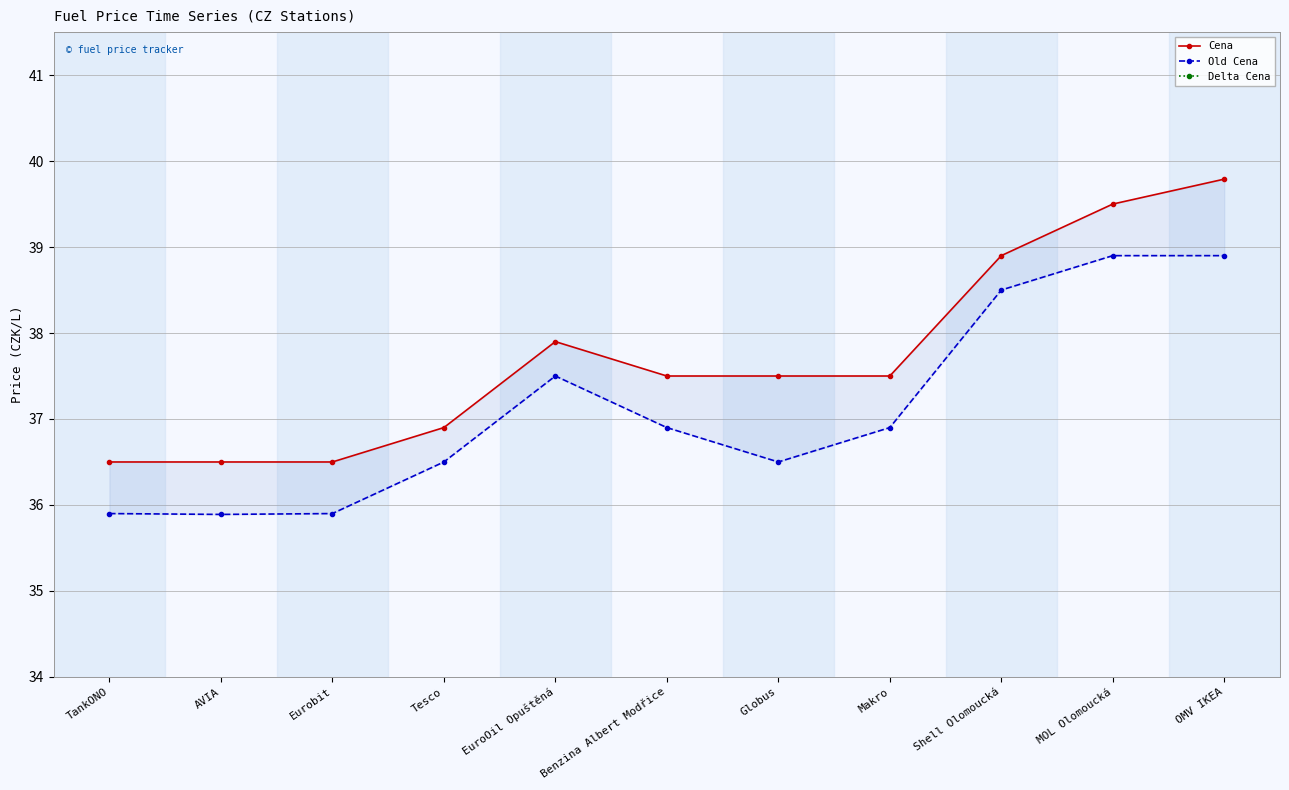

Reading right to left, transcribe all the data shown in this chart.

Cena: 39.8	39.5	38.9	37.5	37.5	37.5	37.9	36.9	36.5	36.5	36.5
Old Cena: 38.9	38.9	38.5	36.9	36.5	36.9	37.5	36.5	35.9	35.9	35.9
Delta Cena: 0.9	0.6	0.4	0.6	1.0	0.6	0.4	0.4	0.6	0.6	0.6